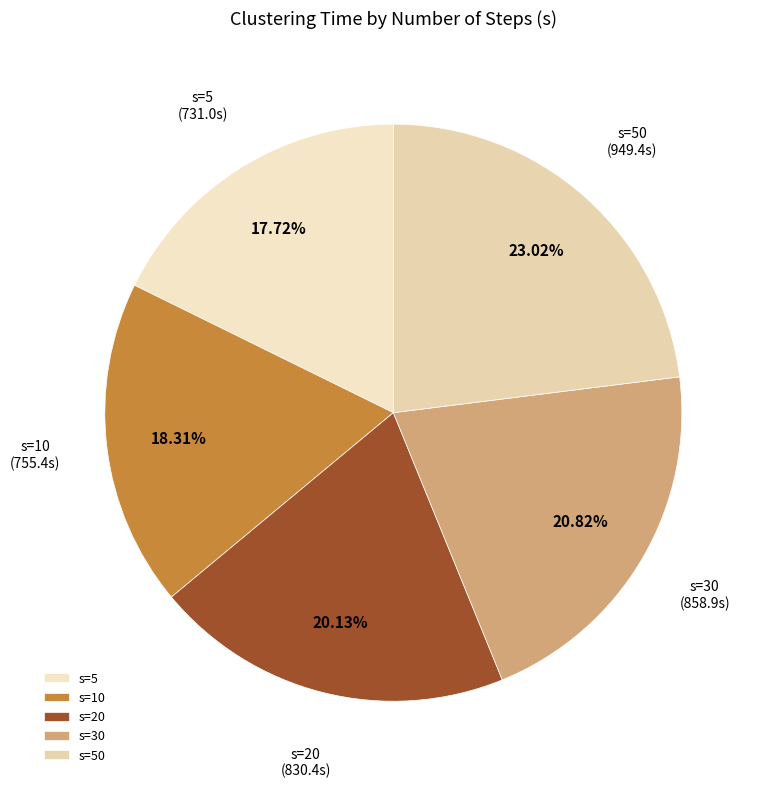

Is the sum of s=50 and s=10 greater than half?

No